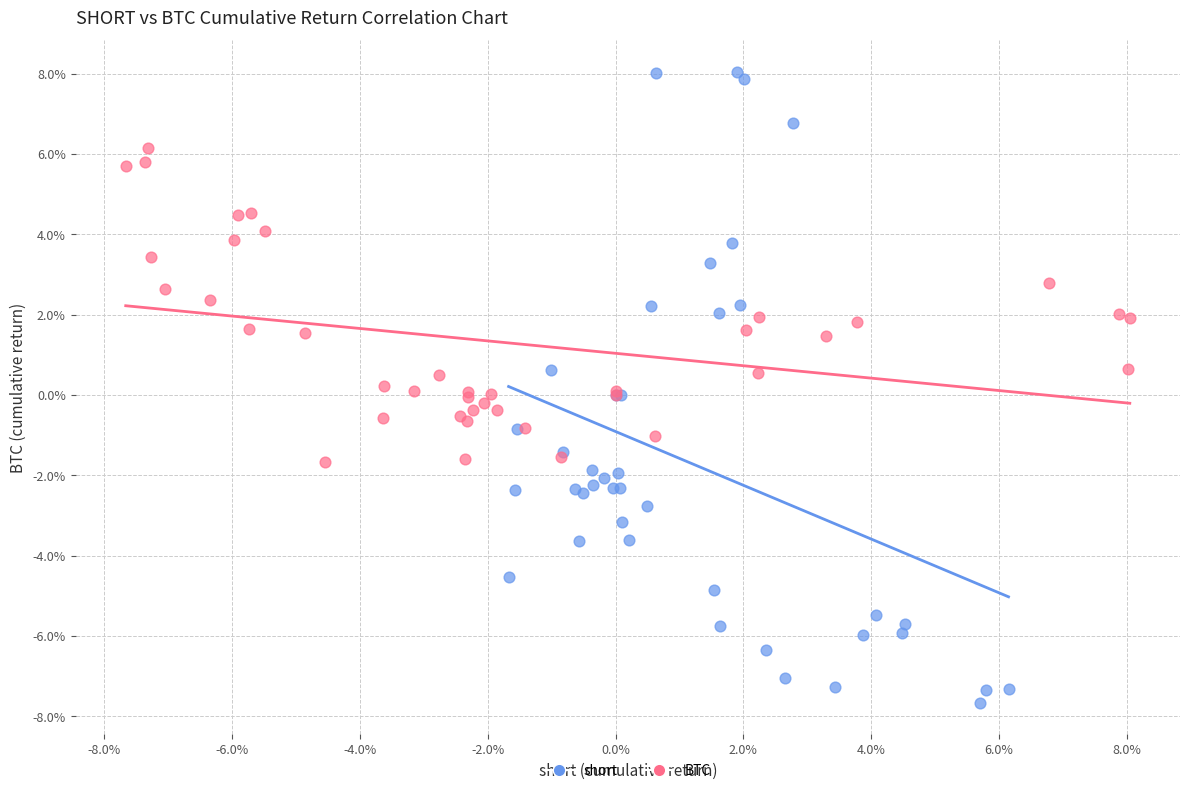

Which series contains the highest Y value?

short